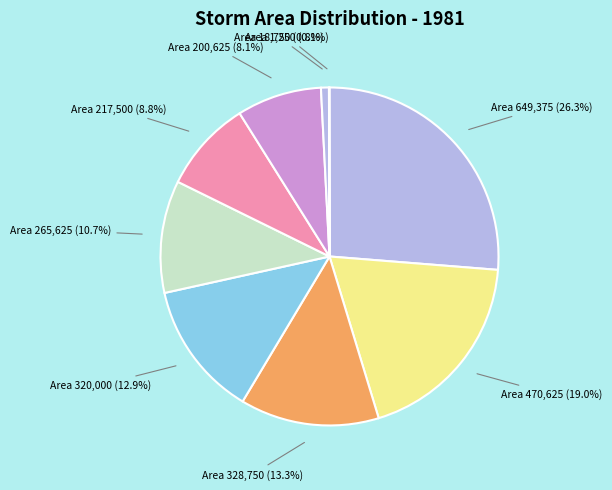

Between Area 200,625 and Area 470,625, which is larger?

Area 470,625